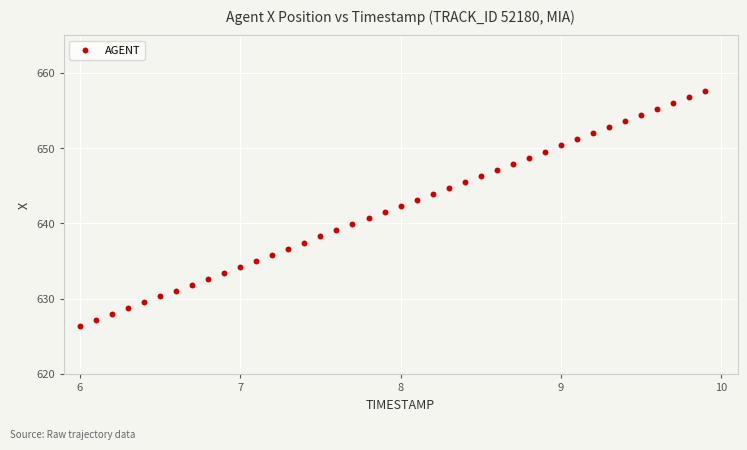

What is the range of X values (max minus min)?

3.9